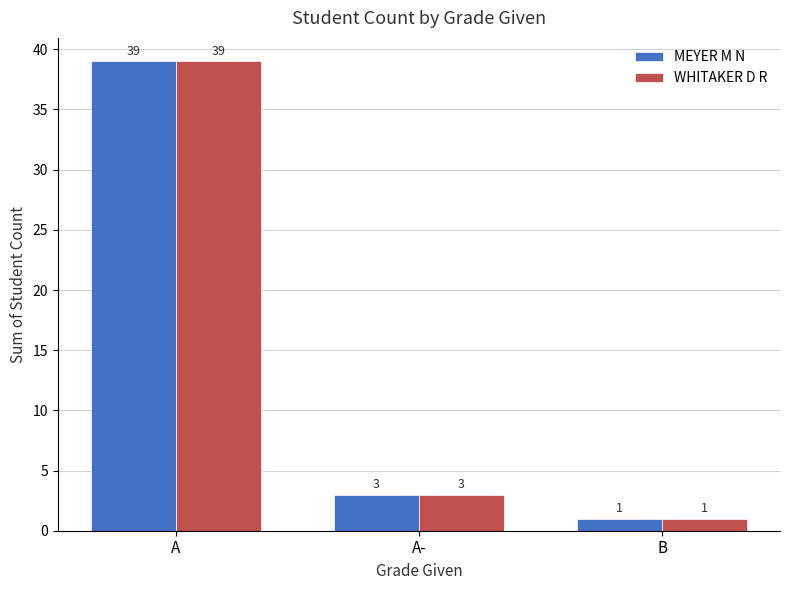

At which label does WHITAKER D R reach its minimum?

B